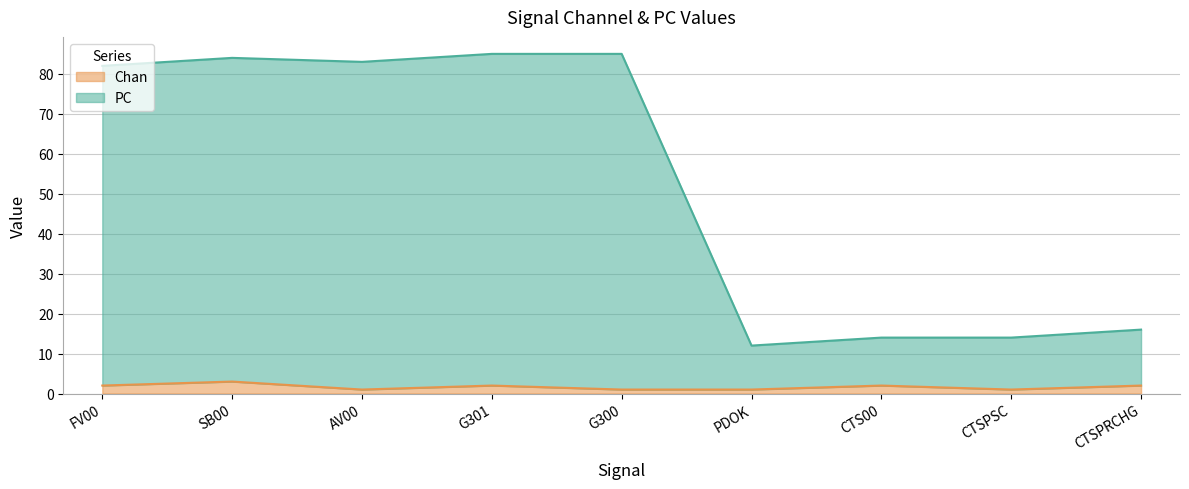

What is the difference between the Chan values at G301 and PDOK?

1